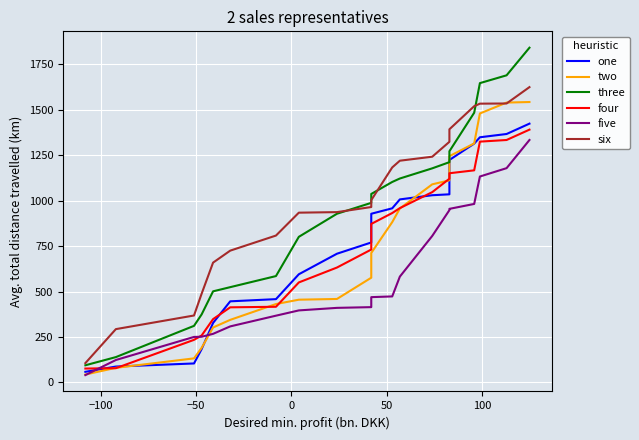

What are all the series names shown in the legend?

one, two, three, four, five, six